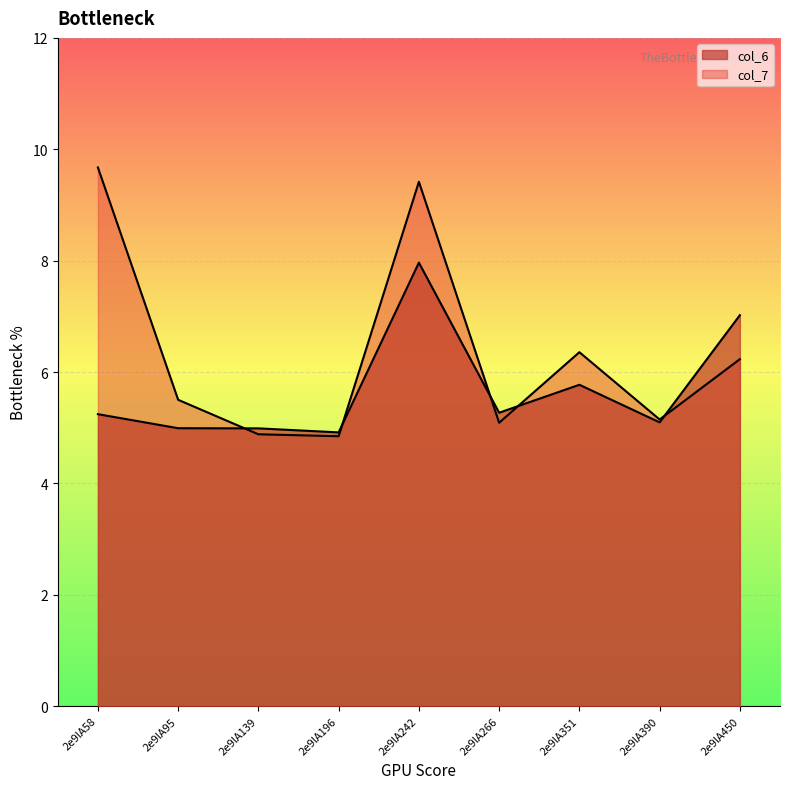

Does the chart display data point markers on the line(s)?

No